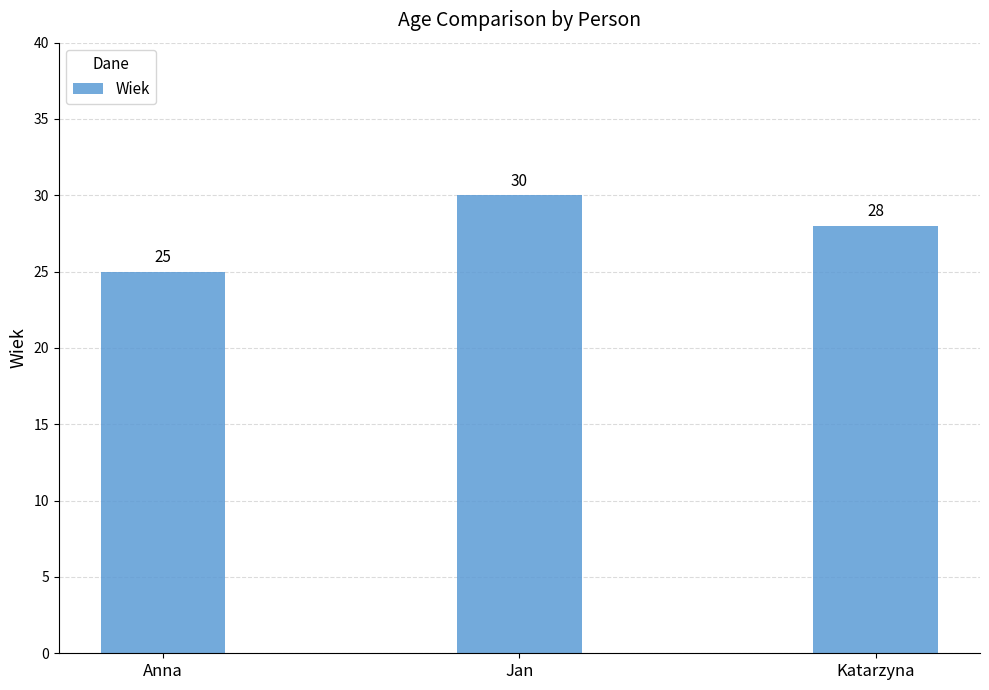

What is the sum of all values?

83